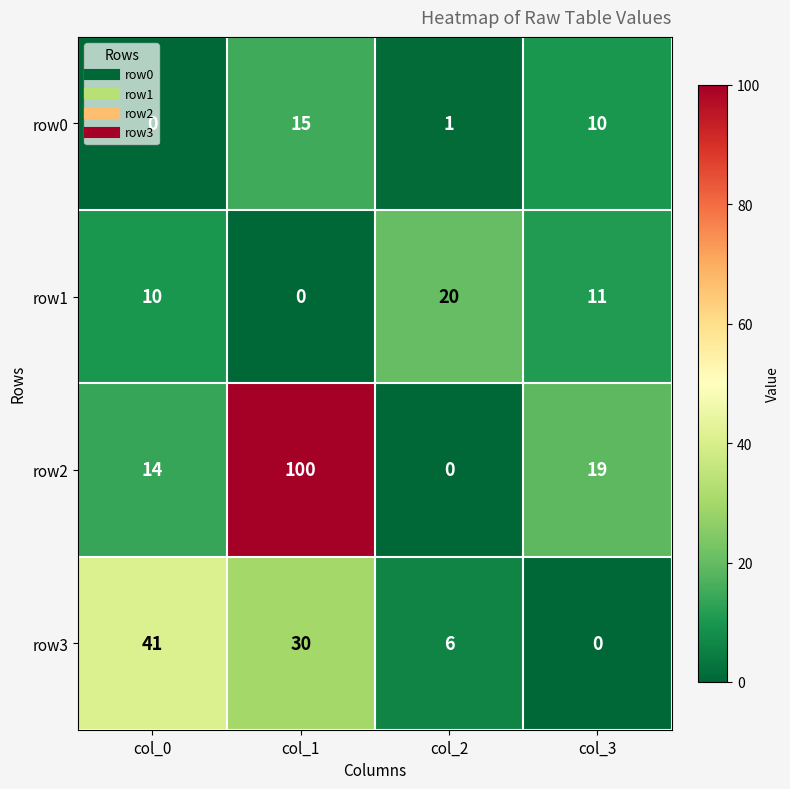

Is it true that row1 equals 35 at col_2?

False